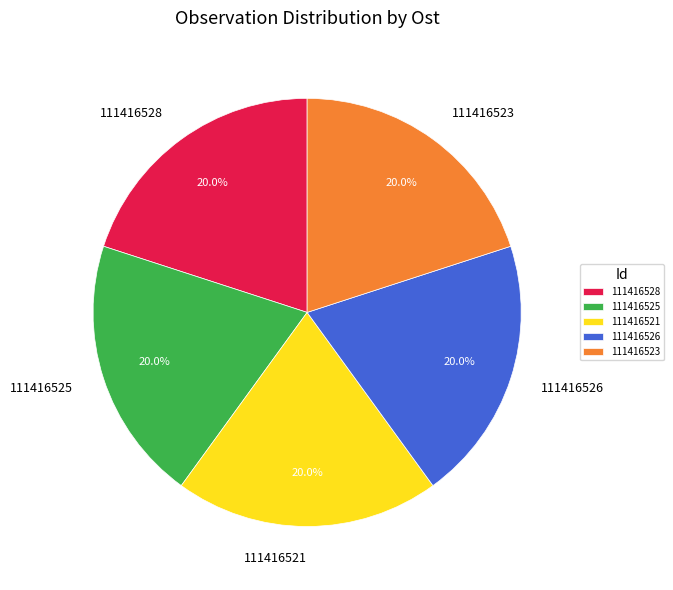

Does any single category account for the majority?

No